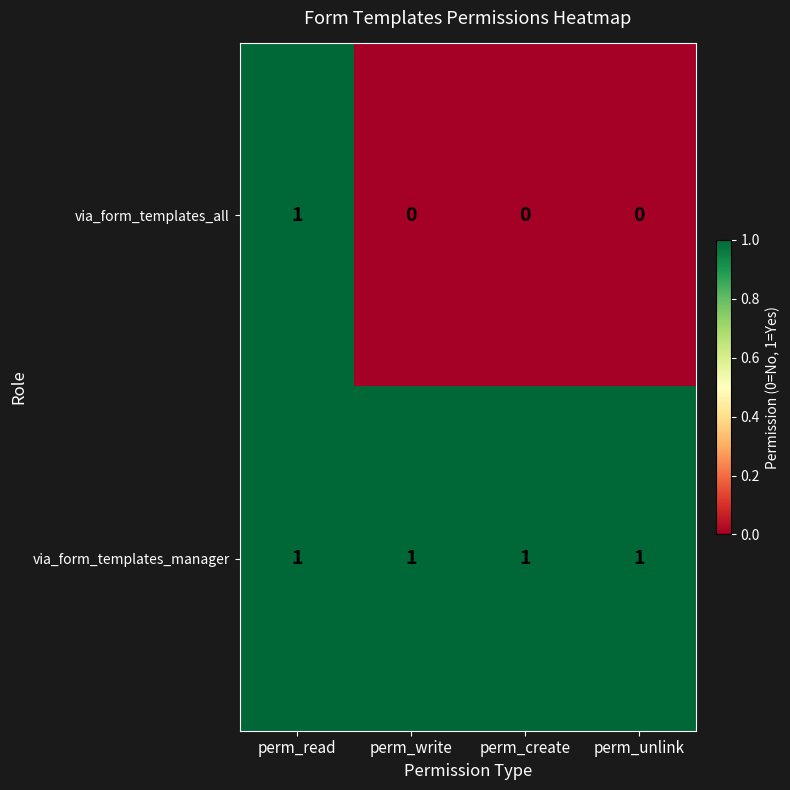

How many categories are shown in the chart?

4